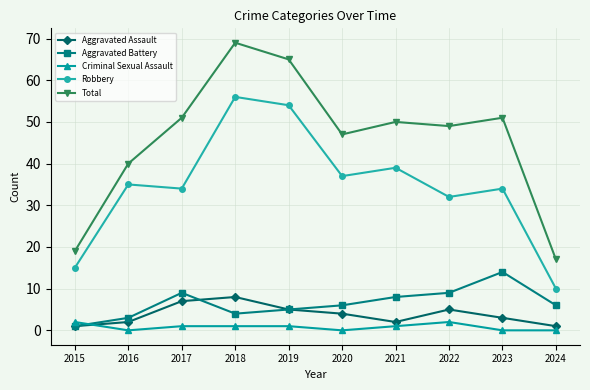

True or false: Total and Robbery cross at least once.

False